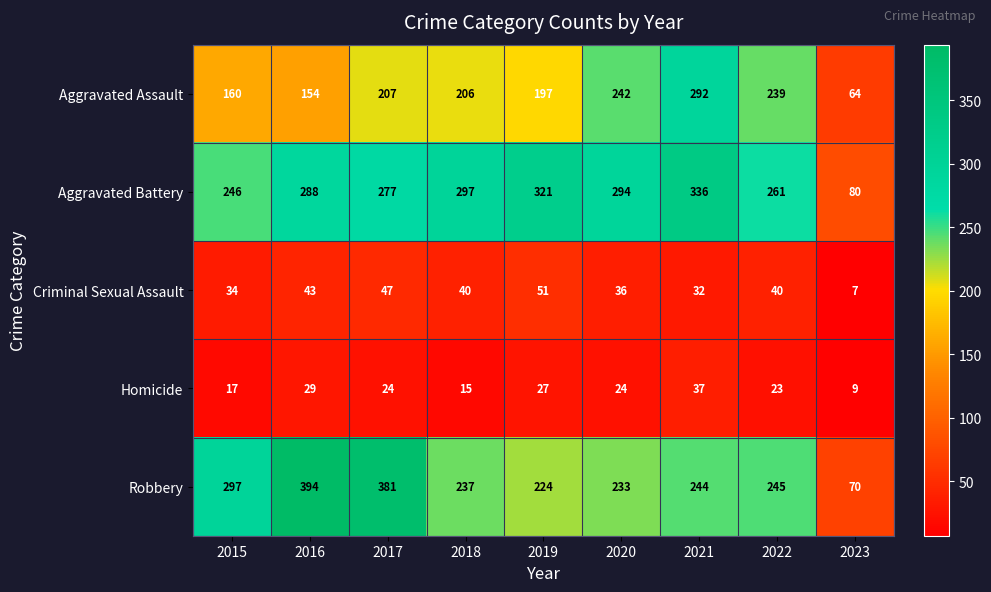

The value of Aggravated Assault at 2019 is 197. True or false?

True